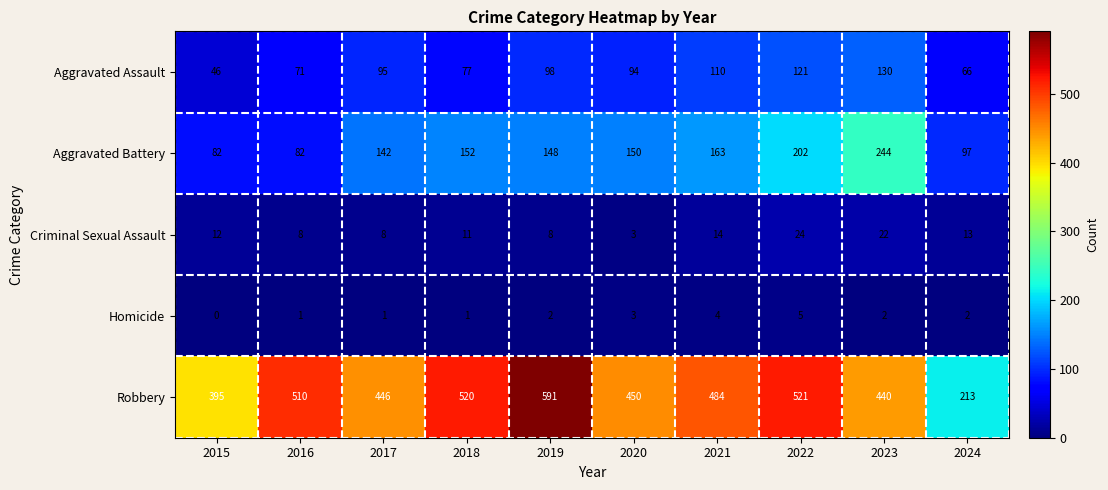

What is the difference between the maximum and minimum values in the Aggravated Battery series?

162